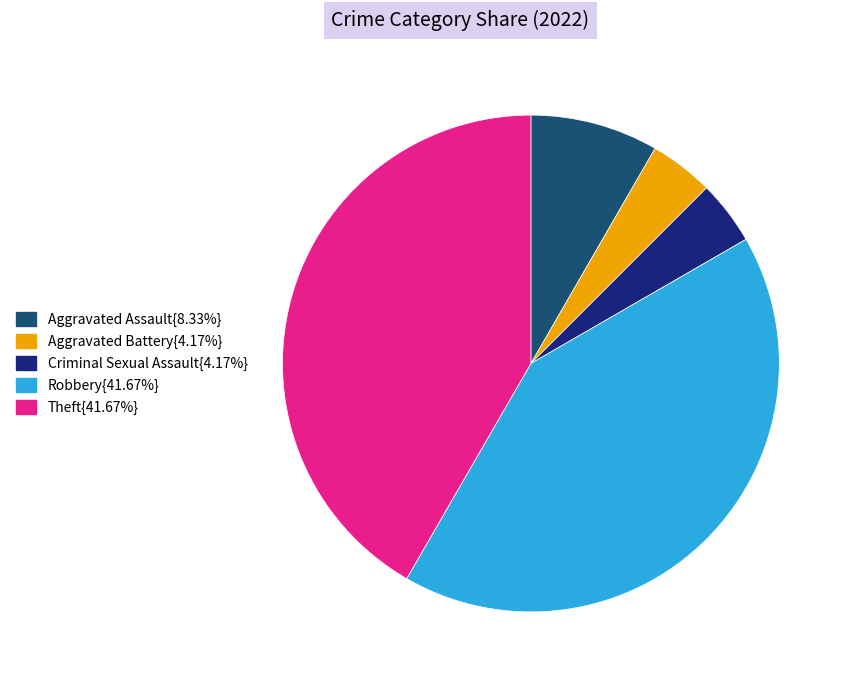

How many slices are in this pie chart?

5